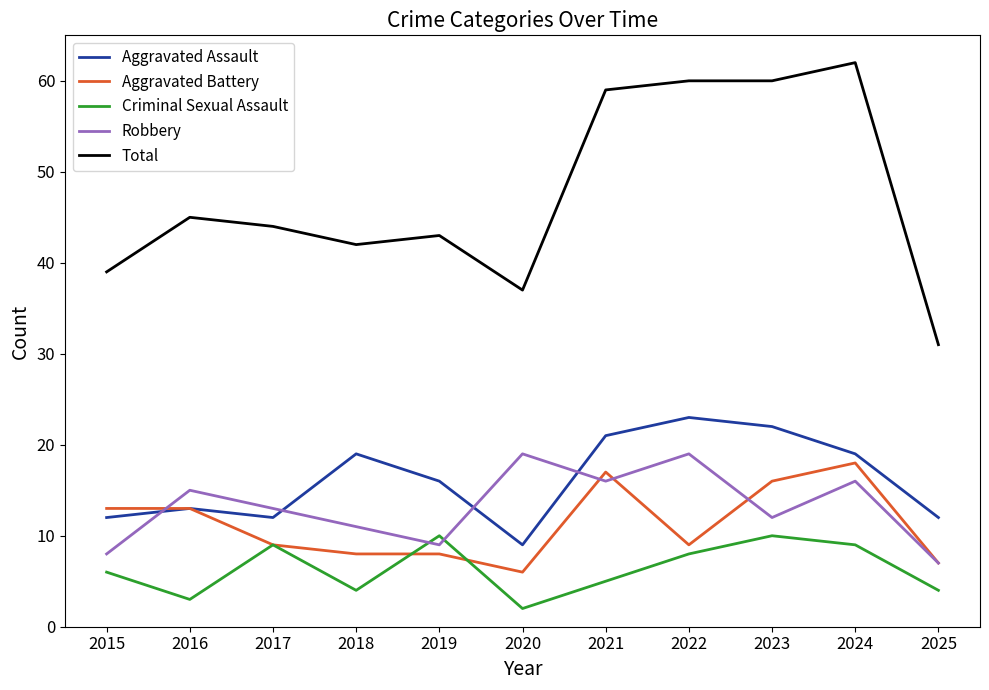

Reading left to right, transcribe all the data shown in this chart.

Aggravated Assault: 2015=12	2016=13	2017=12	2018=19	2019=16	2020=9	2021=21	2022=23	2023=22	2024=19	2025=12
Aggravated Battery: 2015=13	2016=13	2017=9	2018=8	2019=8	2020=6	2021=17	2022=9	2023=16	2024=18	2025=7
Criminal Sexual Assault: 2015=6	2016=3	2017=9	2018=4	2019=10	2020=2	2021=5	2022=8	2023=10	2024=9	2025=4
Robbery: 2015=8	2016=15	2017=13	2018=11	2019=9	2020=19	2021=16	2022=19	2023=12	2024=16	2025=7
Total: 2015=39	2016=45	2017=44	2018=42	2019=43	2020=37	2021=59	2022=60	2023=60	2024=62	2025=31